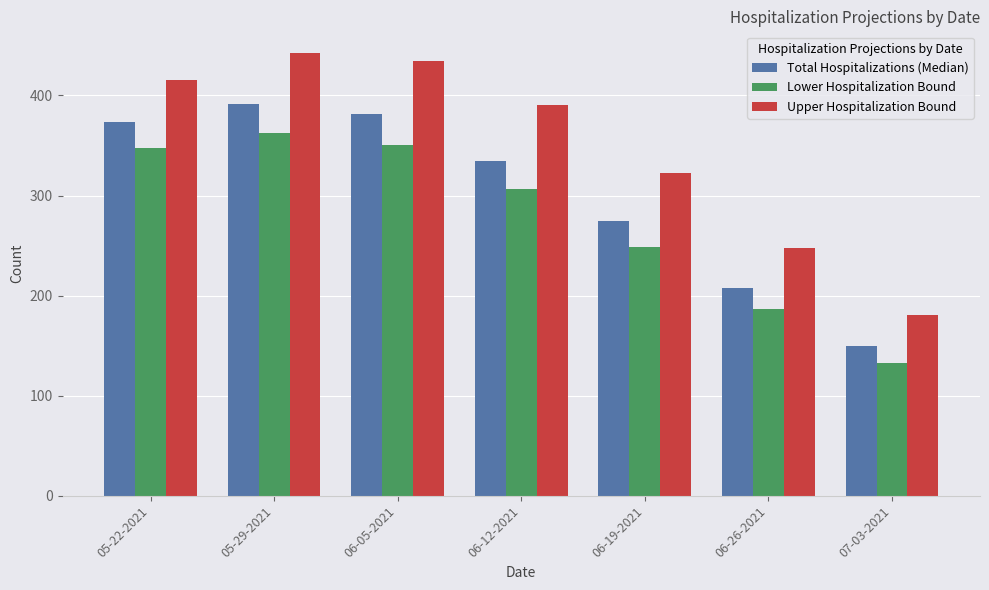

Are the bars grouped side by side (vs. stacked)?

Yes